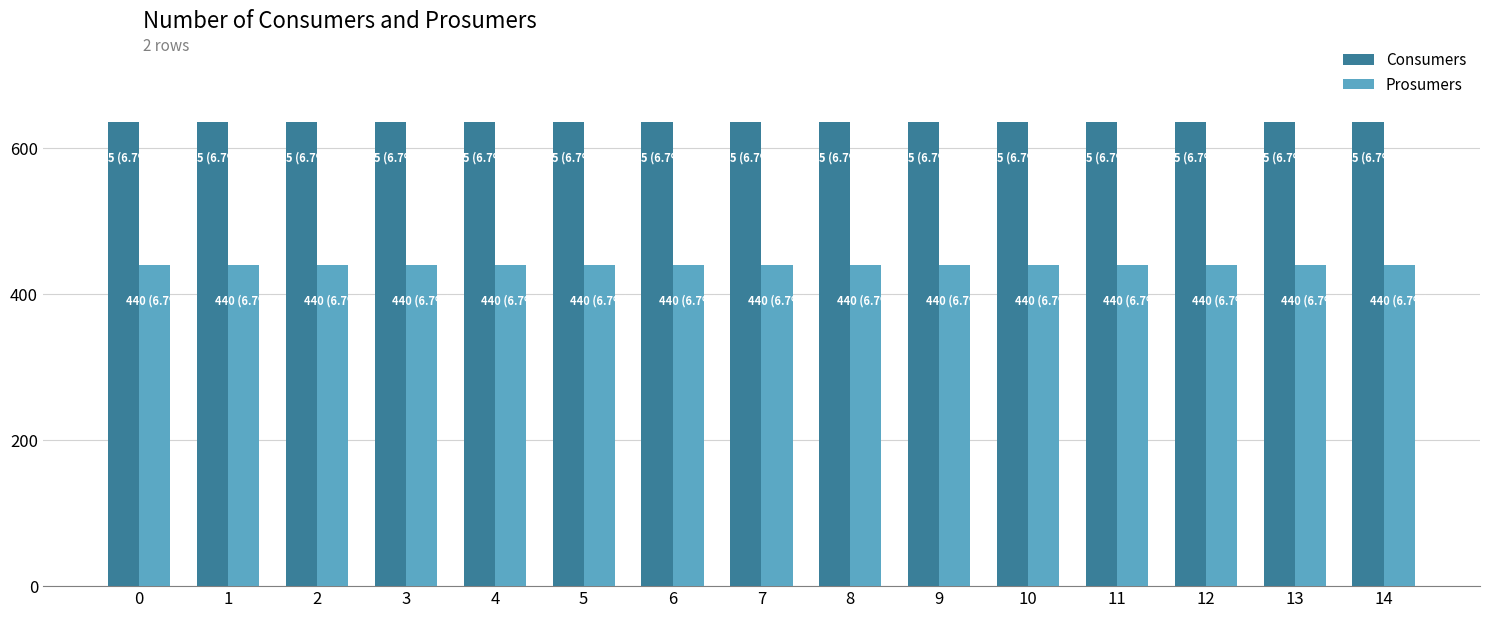

Rank the series by their average value, from lowest to highest.

Prosumers, Consumers